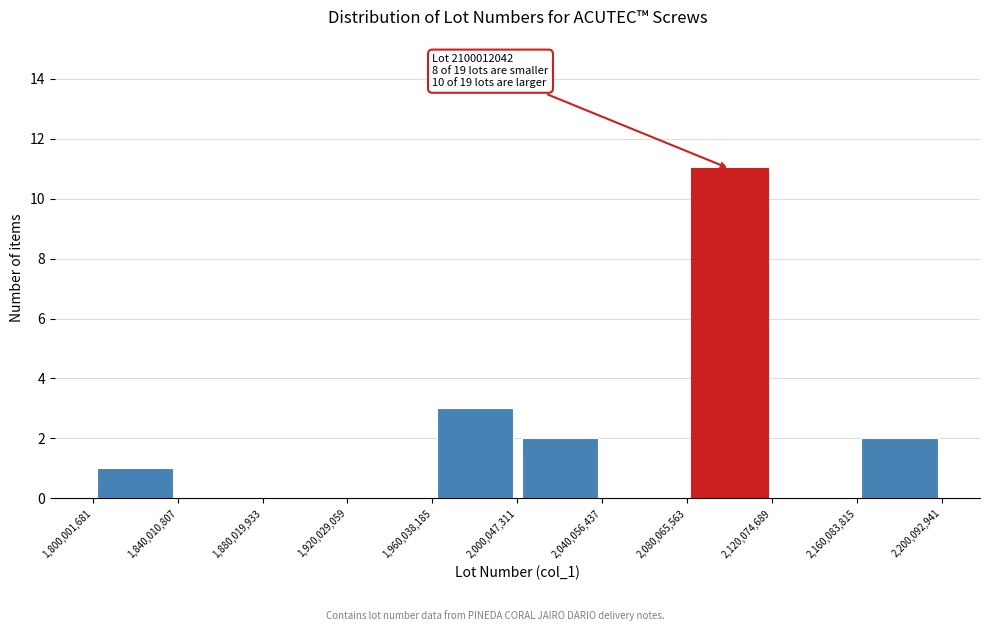

Which range on the x-axis has the tallest bar?

2,080,065,563 to 2,120,074,689